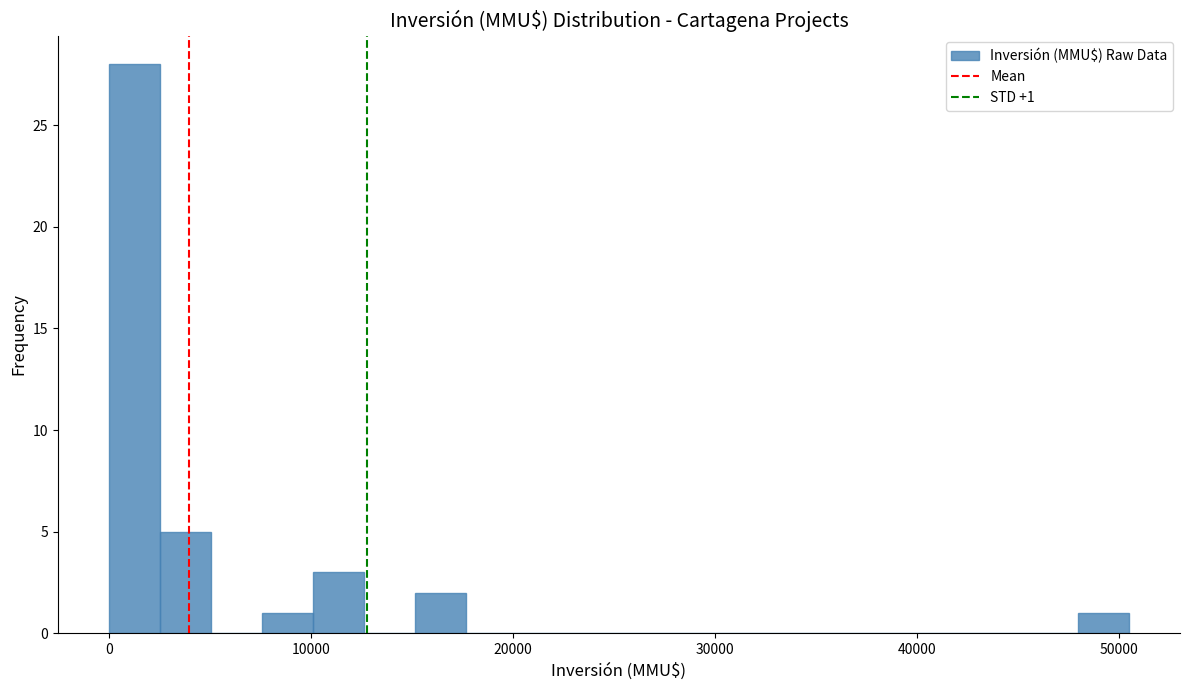

Read against the x-axis, roughly where is the centre of the tallest bar?

1000